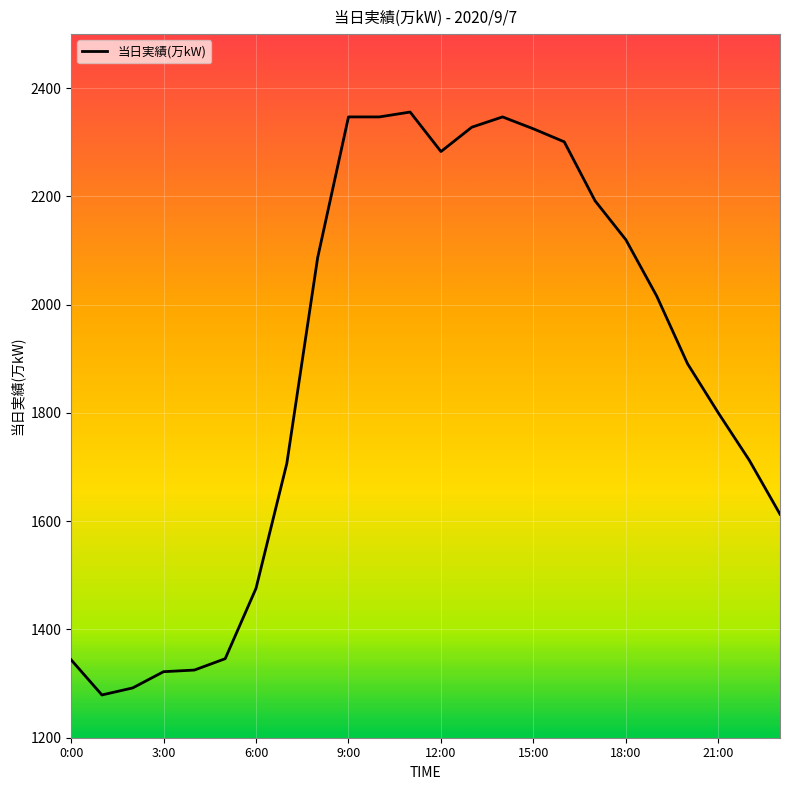

What is the greatest value displayed?

2356